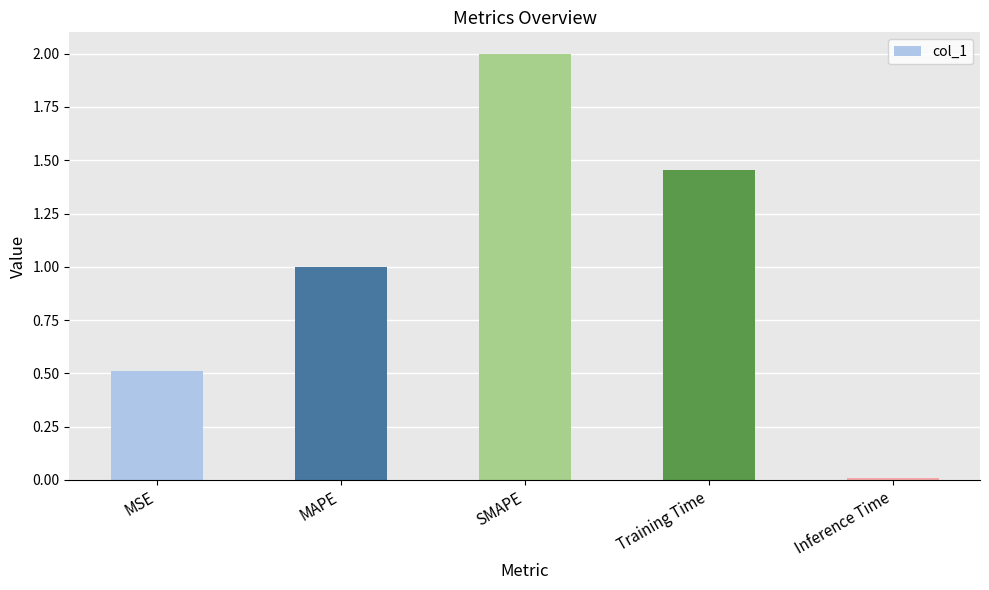

True or false: the data shows 0.5 at SMAPE.

False